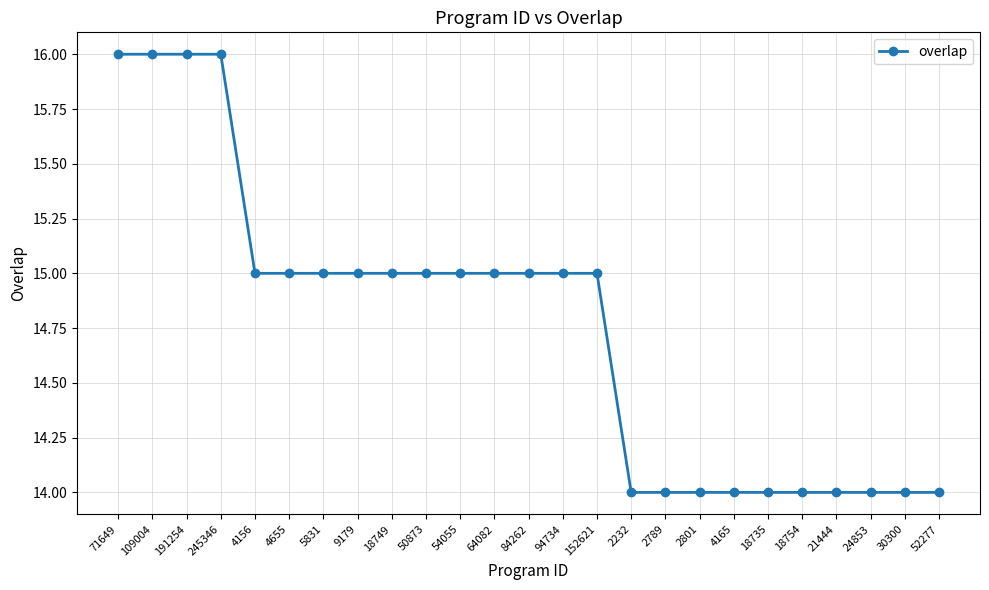

Reading left to right, list all the values displayed in this chart.

16	16	16	16	15	15	15	15	15	15	15	15	15	15	15	14	14	14	14	14	14	14	14	14	14